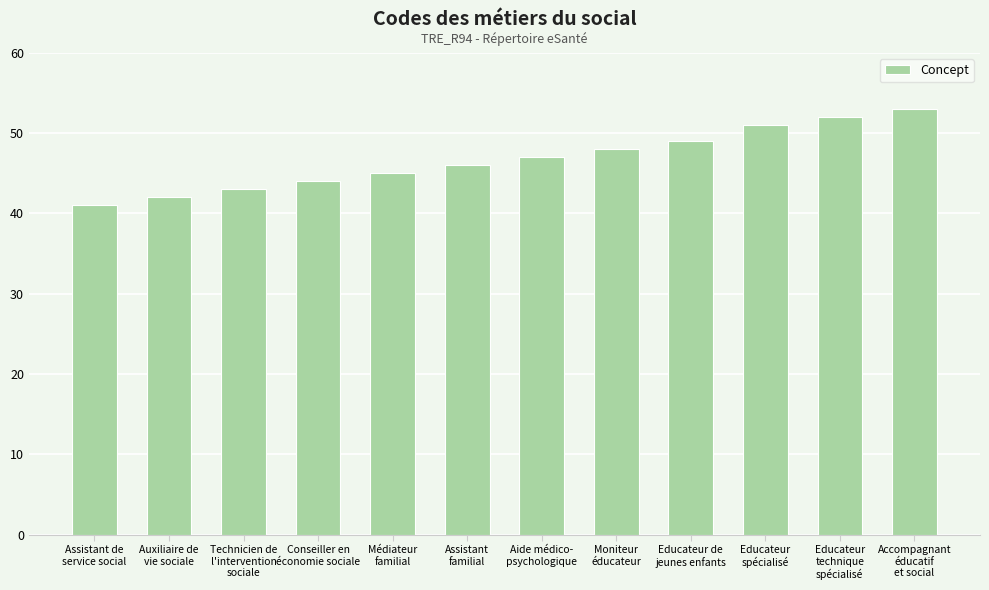

Reading left to right, transcribe all the data shown in this chart.

Assistant de
service social=41	Auxiliaire de
vie sociale=42	Technicien de
l'intervention
sociale=43	Conseiller en
économie sociale=44	Médiateur
familial=45	Assistant
familial=46	Aide médico-
psychologique=47	Moniteur
éducateur=48	Educateur de
jeunes enfants=49	Educateur
spécialisé=51	Educateur
technique
spécialisé=52	Accompagnant
éducatif
et social=53